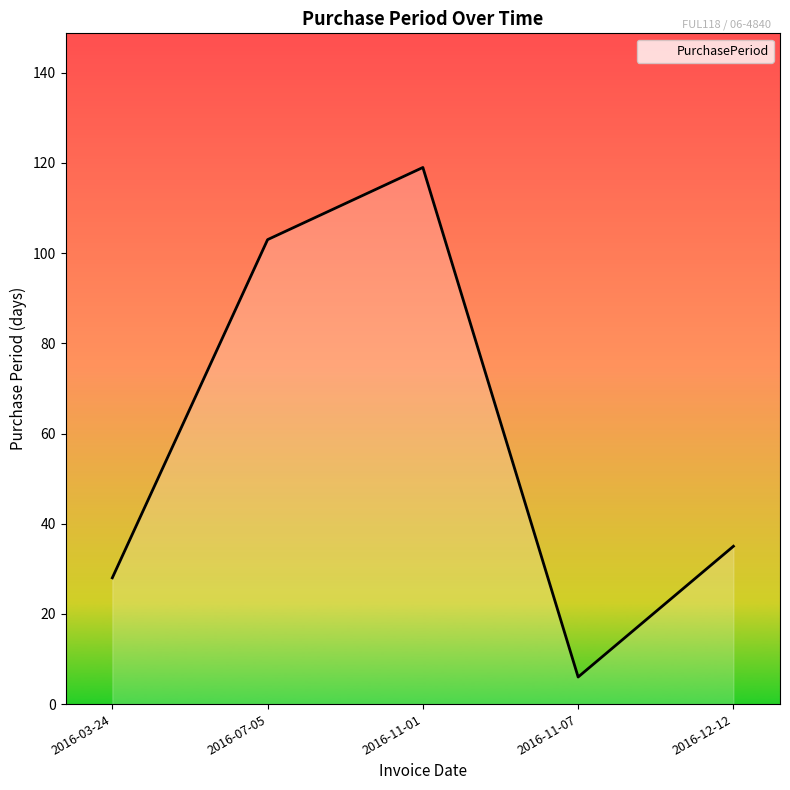

Reading right to left, list all the values displayed in this chart.

2016-12-12=35	2016-11-07=6	2016-11-01=119	2016-07-05=103	2016-03-24=28